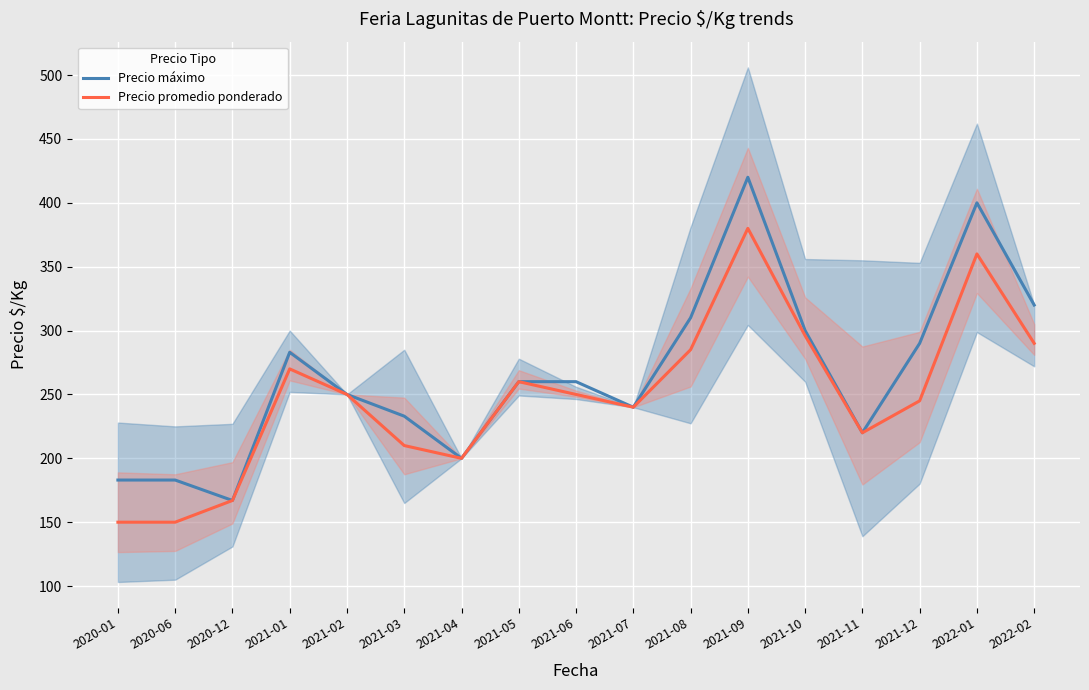

Which series has the largest range (max minus min)?

Precio máximo